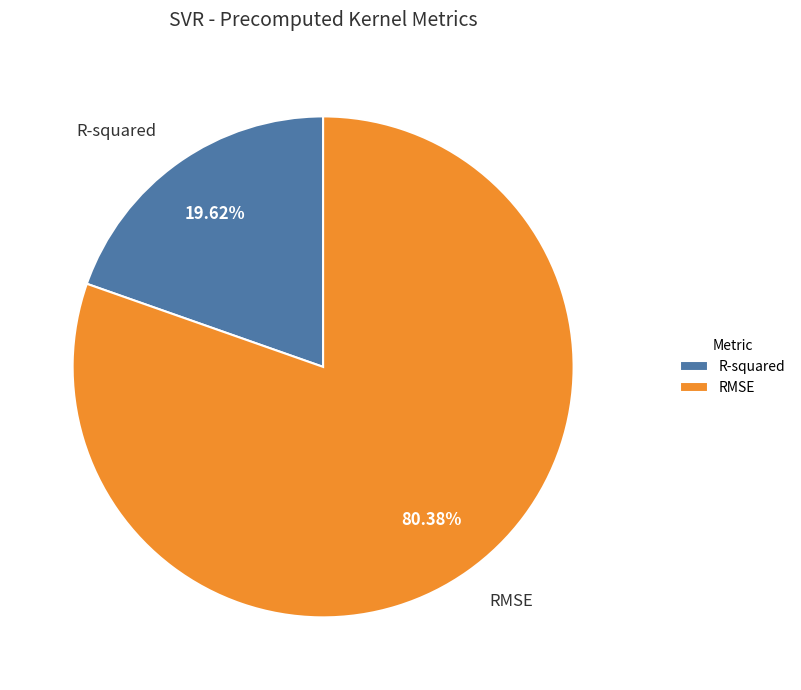

To the nearest percent, what percentage of the pie is R-squared?

20%